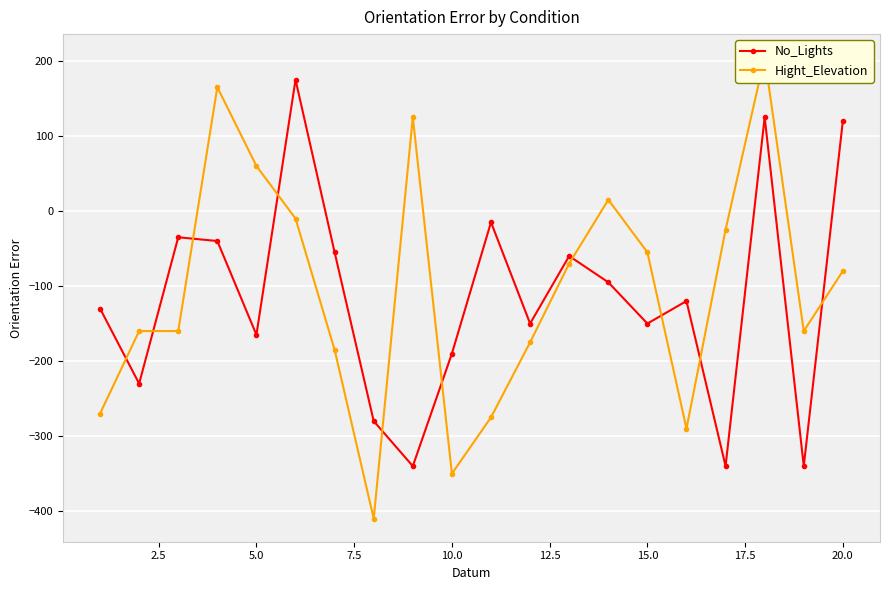

In No_Lights, how many points are higher than both neighbors (excluding endpoints)?

6